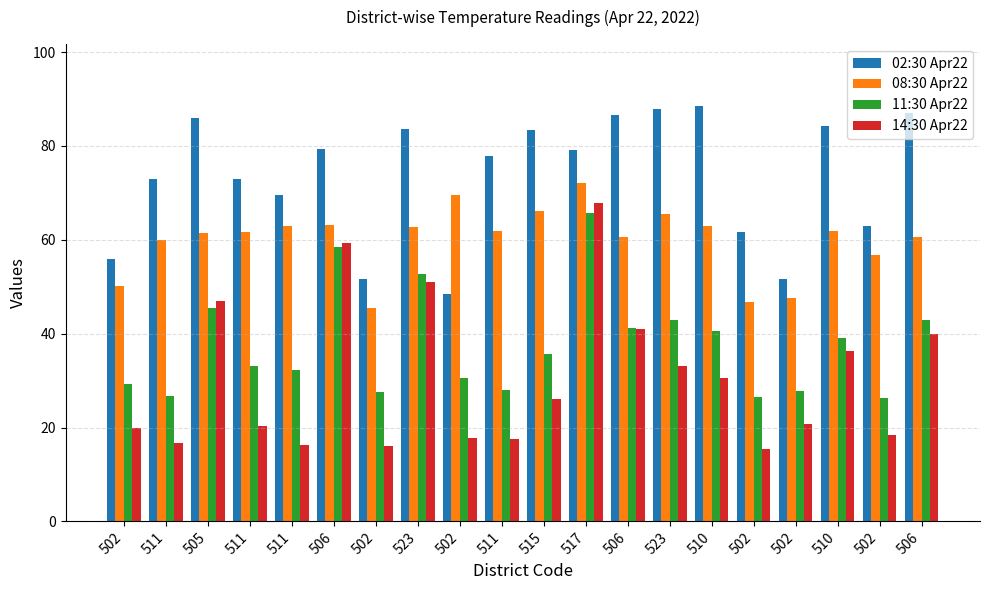

At which category is the sum across all series the highest?

517